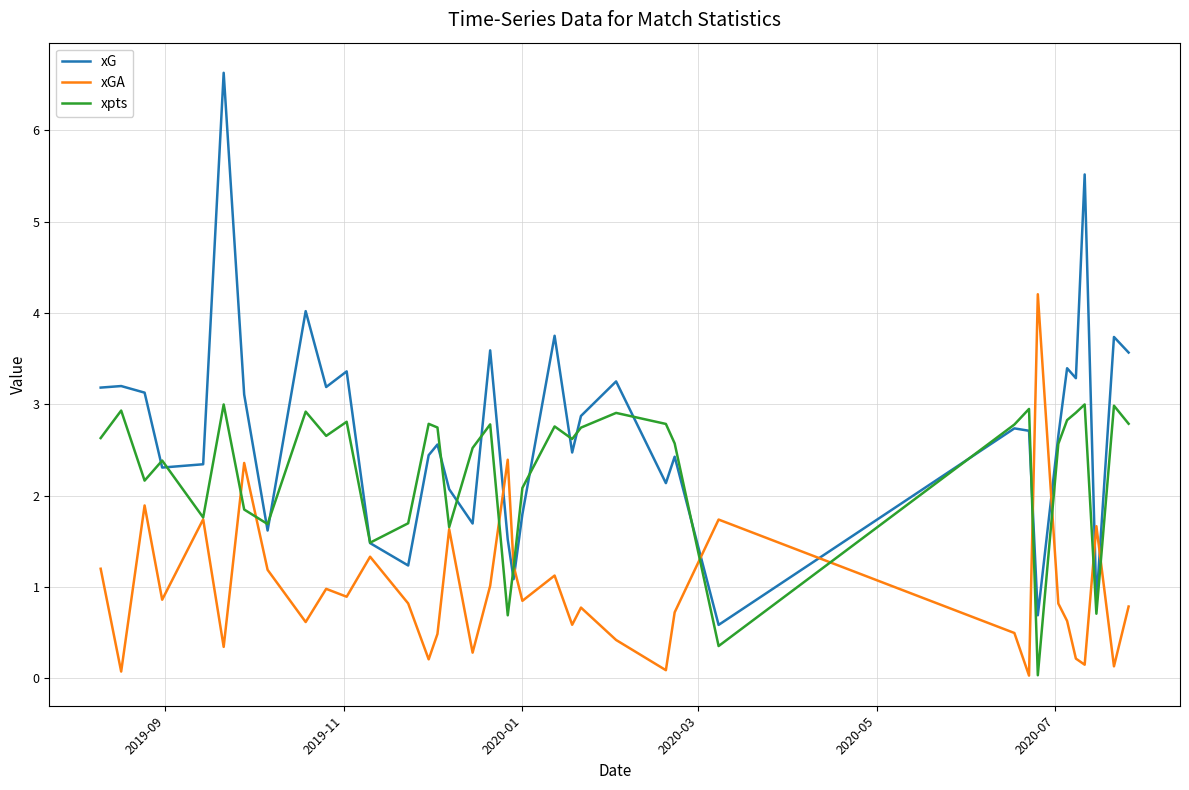

Which series has the largest total across all categories?

xG